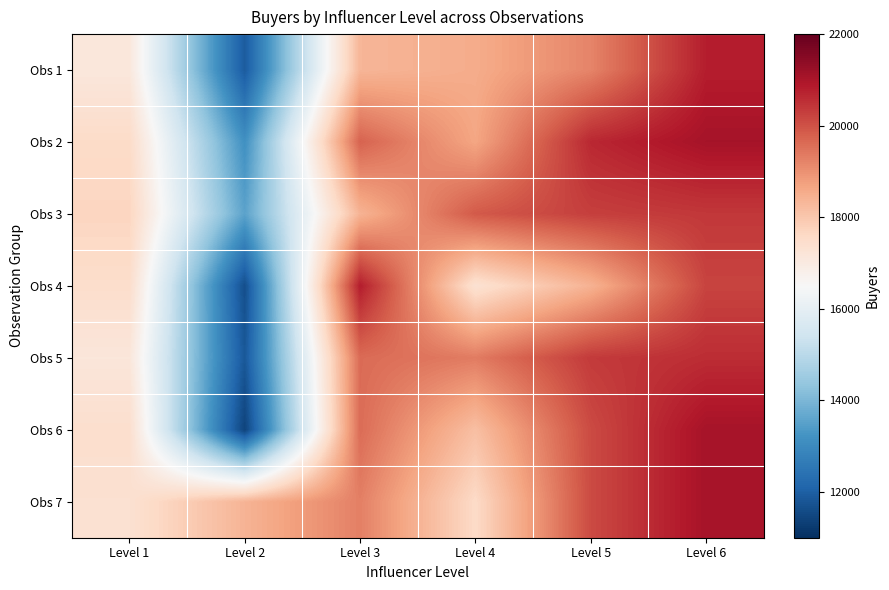

At how many categories does at least one series exceed 20770?

2